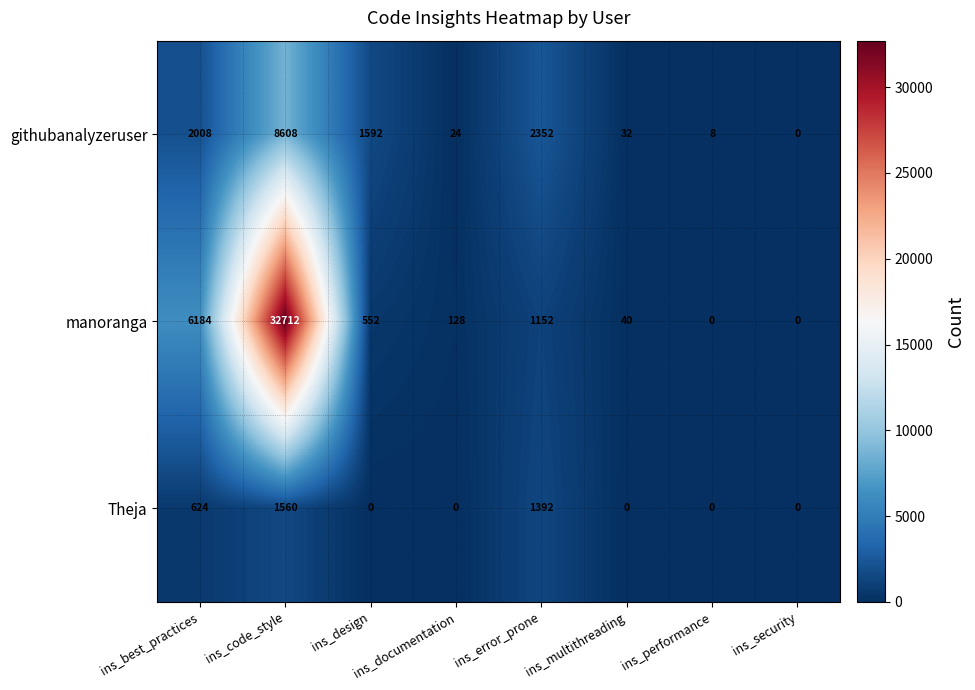

List the series in order of their peak value, lowest first.

Theja, githubanalyzeruser, manoranga